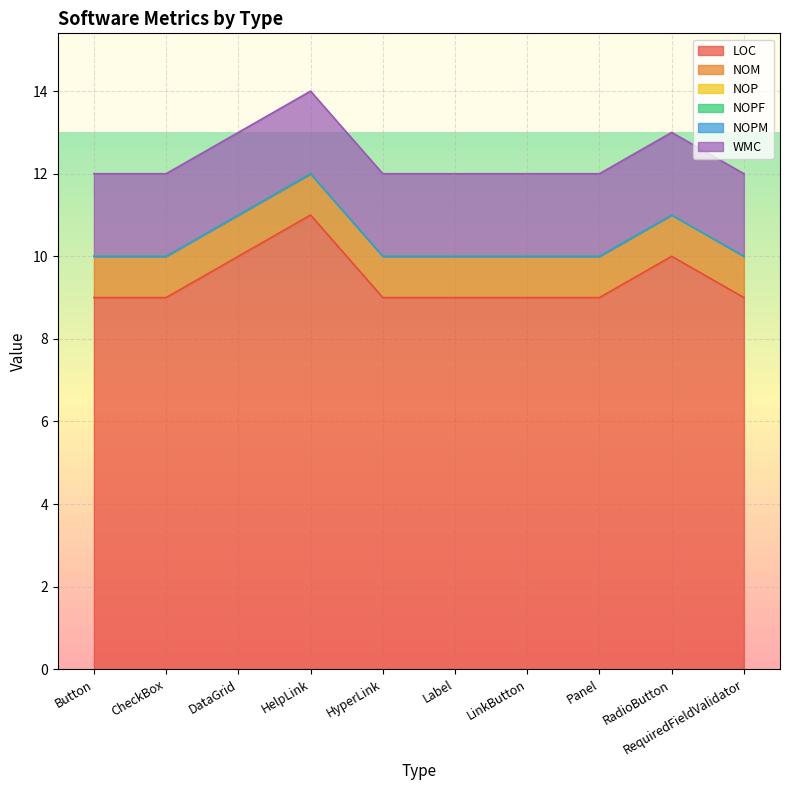

Which series has the largest total across all categories?

LOC